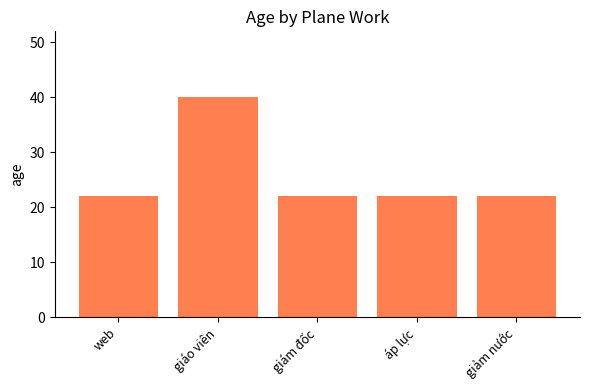

Which category has the highest value across all series?

giáo viên